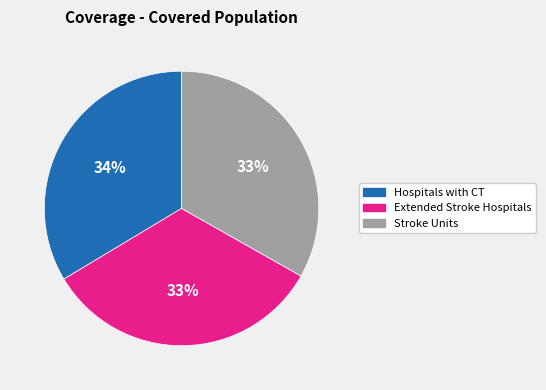

Is there a majority slice in this chart?

No